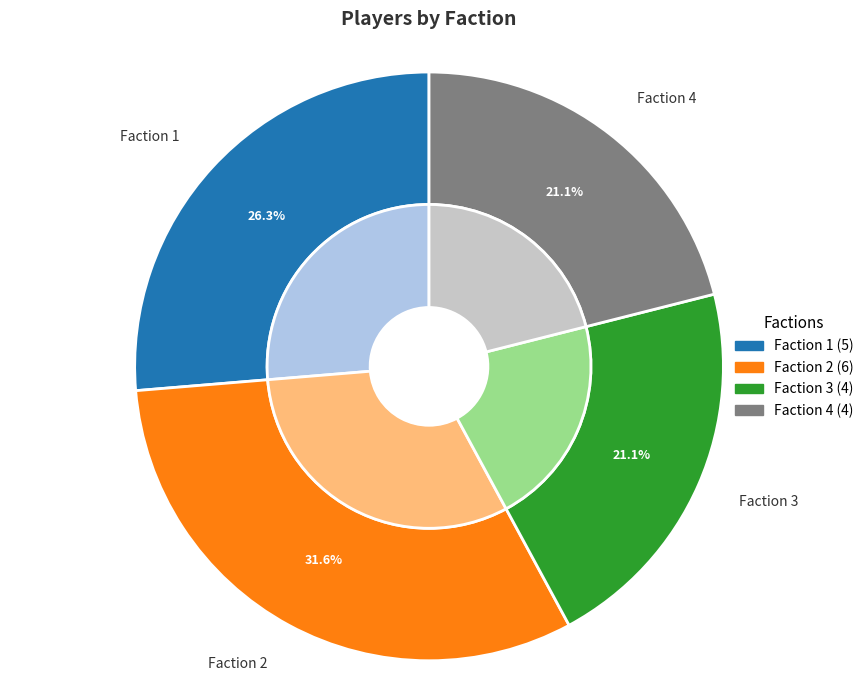

To the nearest percent, what is the average slice percentage?

25%